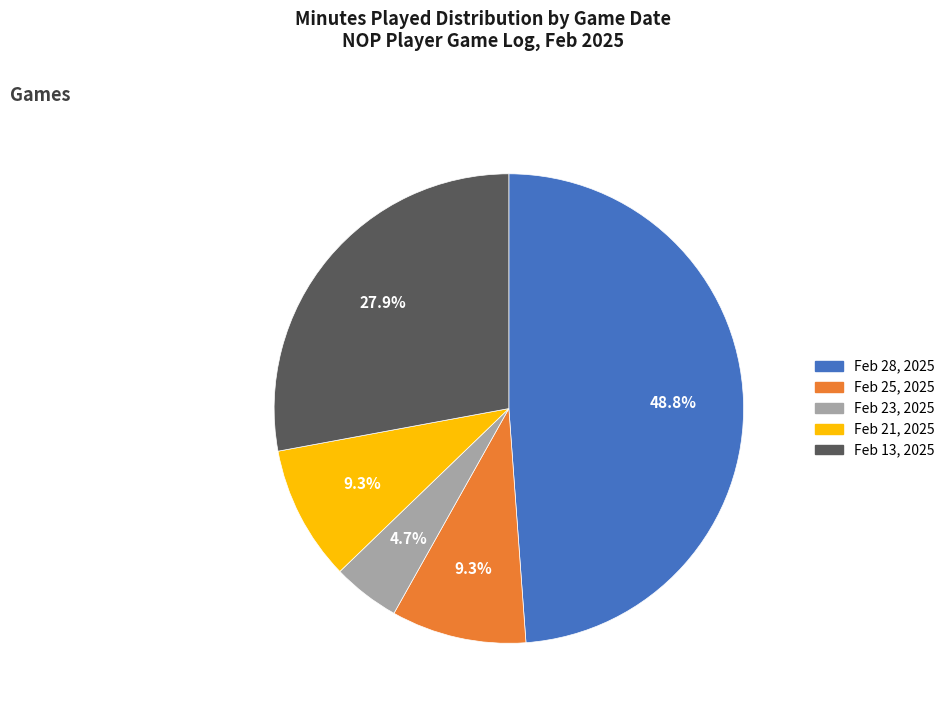

Count the number of slices in the pie.

5